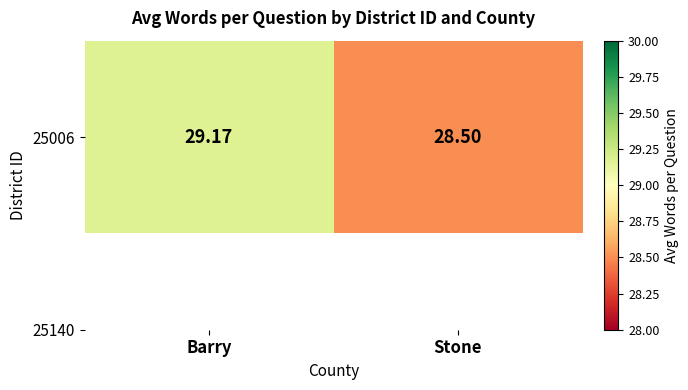

Rank the categories by value from highest to lowest.

Barry, Stone